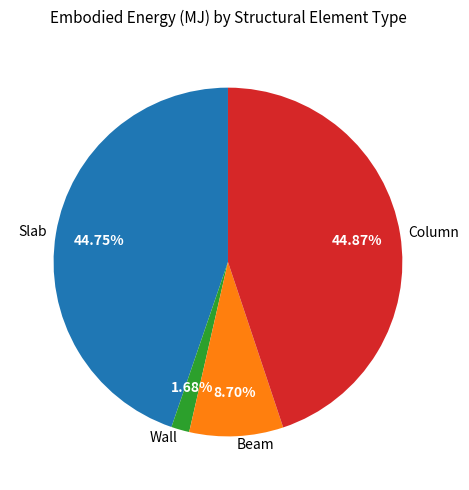

Between Wall and Beam, which is larger?

Beam